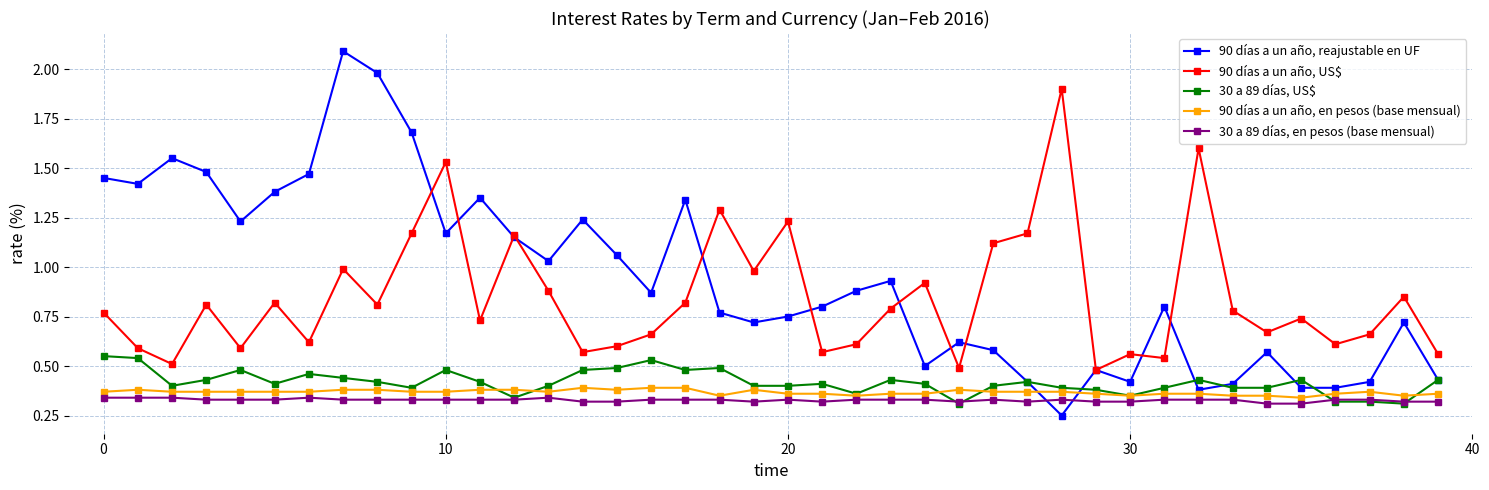

True or false: 90 días a un año, US$ and 90 días a un año, en pesos (base mensual) cross at least once.

False